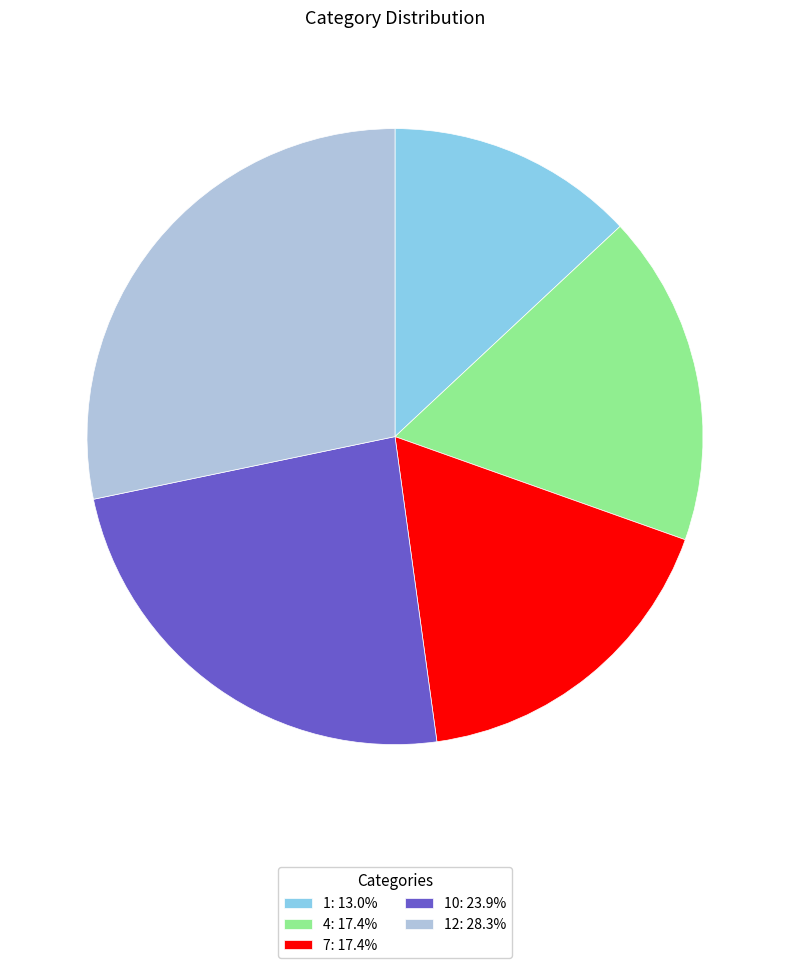

How many slices are in this pie chart?

5